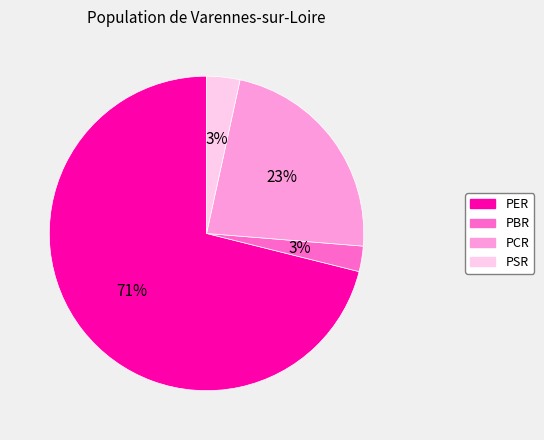

What percentage is the PER slice, to the nearest percent?

71%